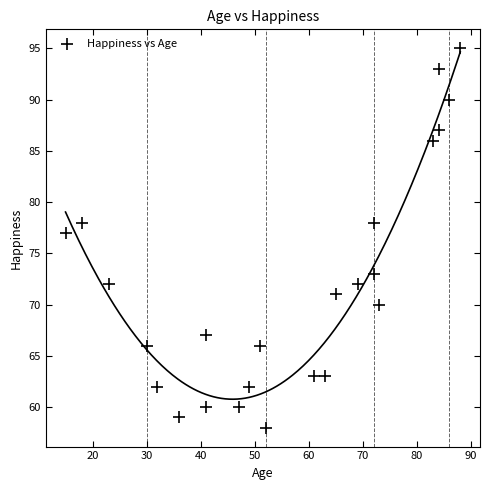

What Y value in the scatter plot is closest to 76?

77